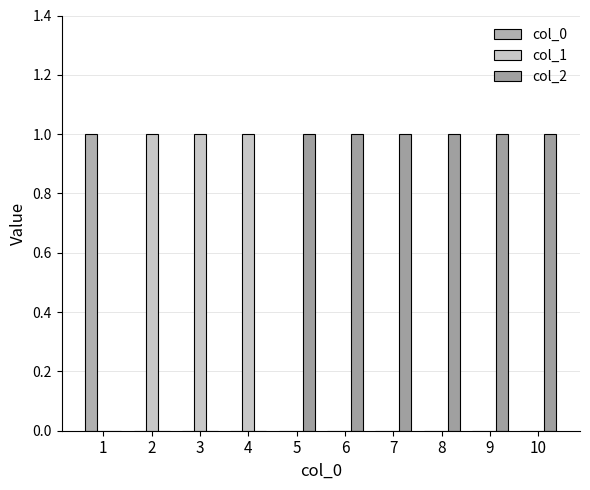

Between 4 and 9, which series saw the biggest shift?

col_1